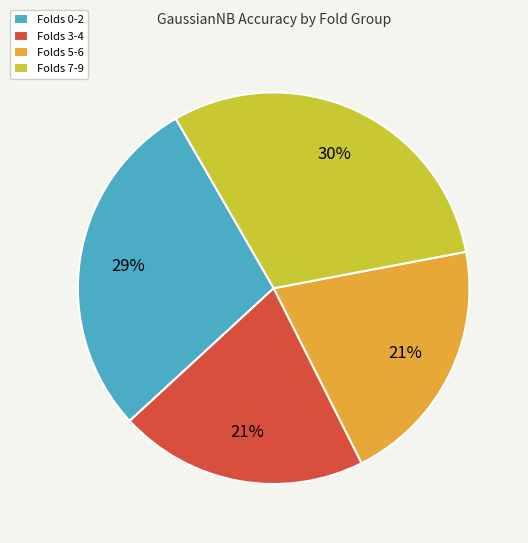

How many slices are in this pie chart?

4